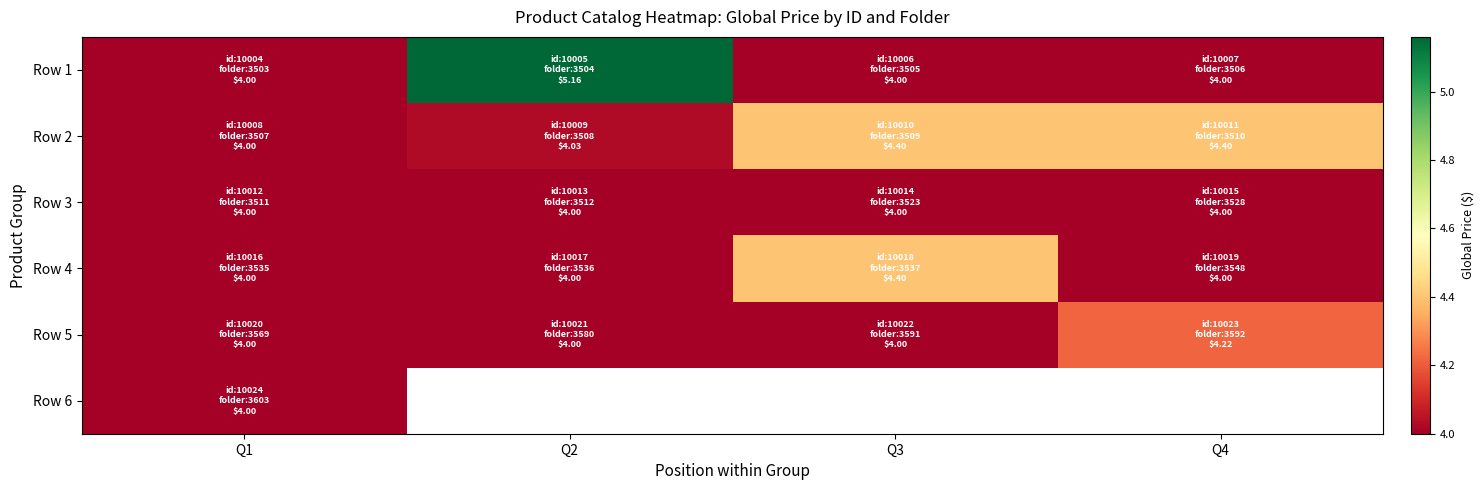

What is the minimum value shown in the chart?

4.0